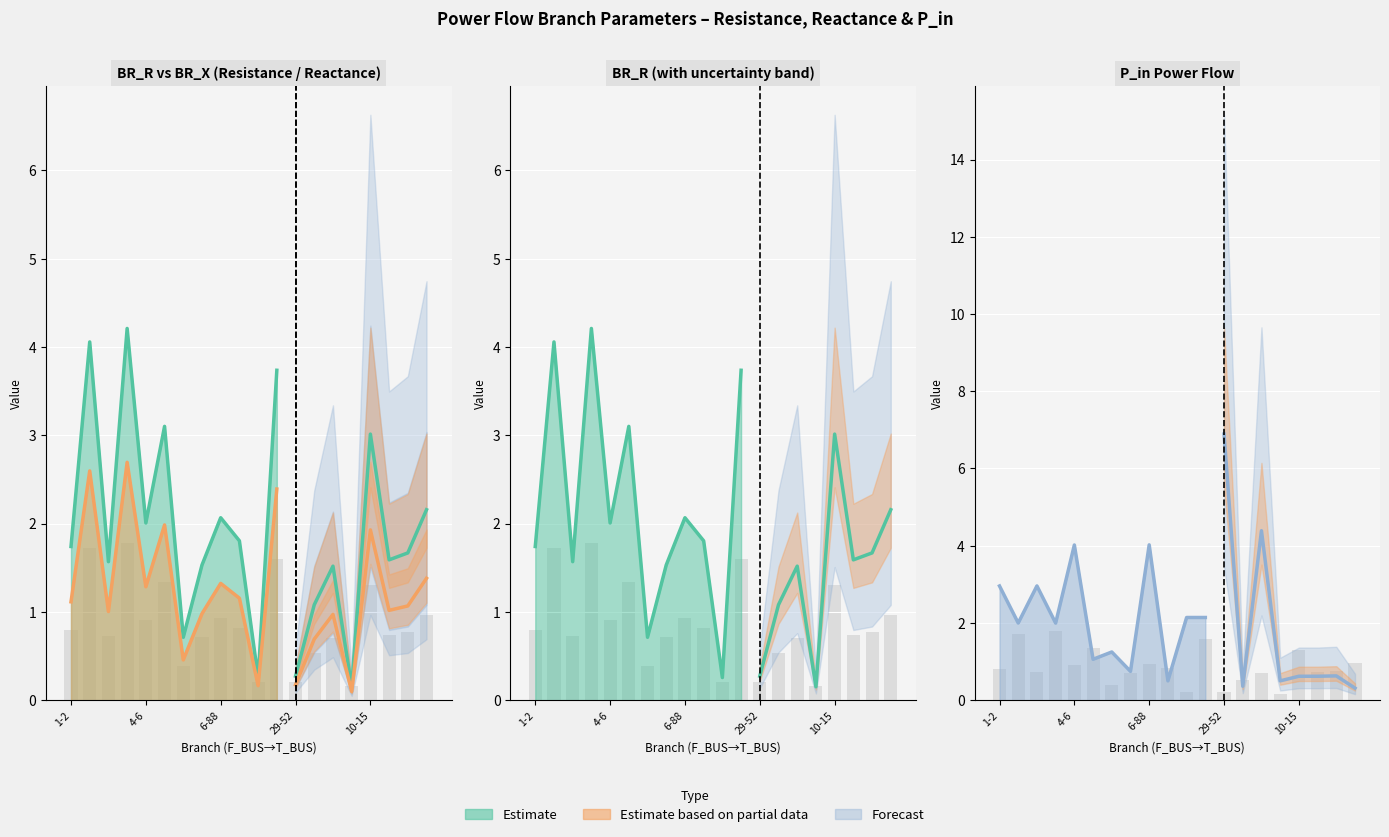

What is the difference between the maximum and minimum values in the BR_R Estimate series?

4.0